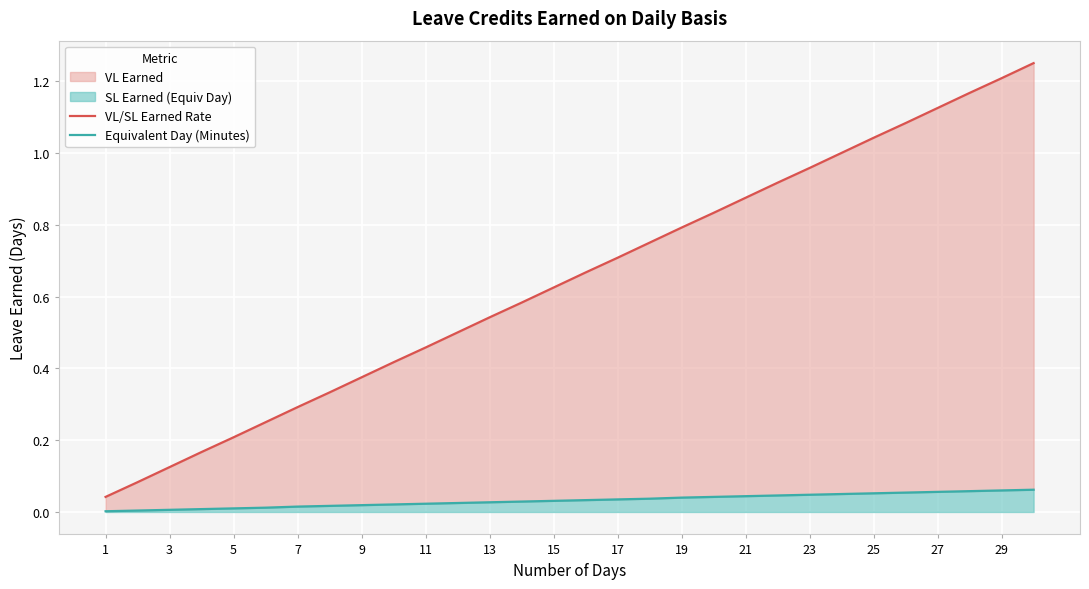

What is the value of the VL/SL Earned Rate point at the 4th from the left?

0.2